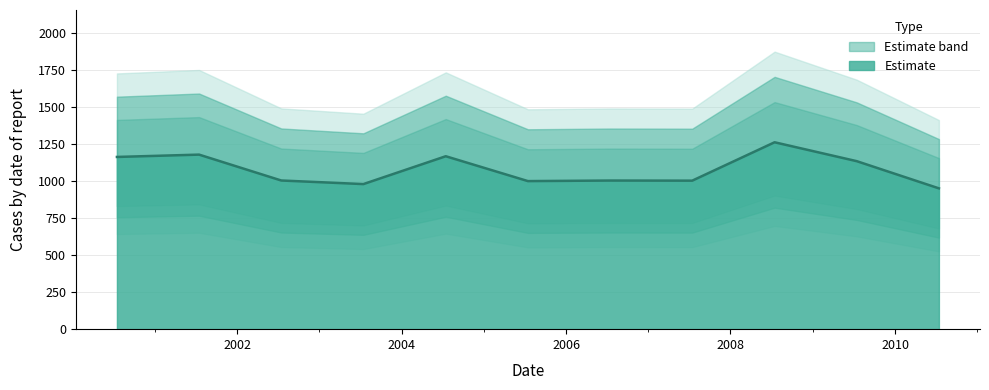

Reading left to right, list all the values displayed in this chart.

1164.7	1180.4	1005.4	981.1	1169.5	1001.3	1005.1	1004.3	1263.9	1136.1	952.3